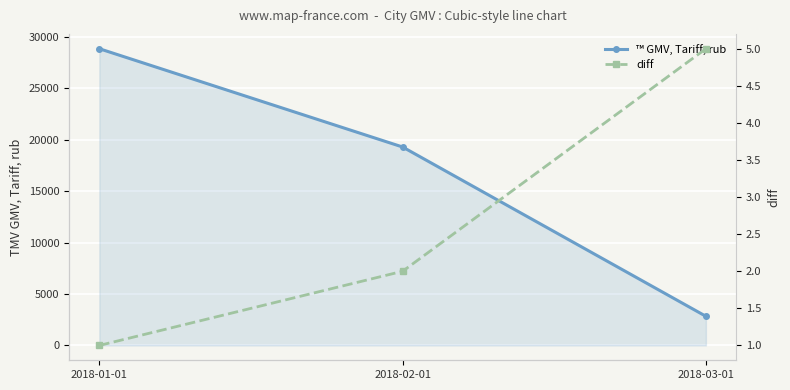

Where does the ™ GMV, Тariff, rub series first go above 19283?

2018-01-01